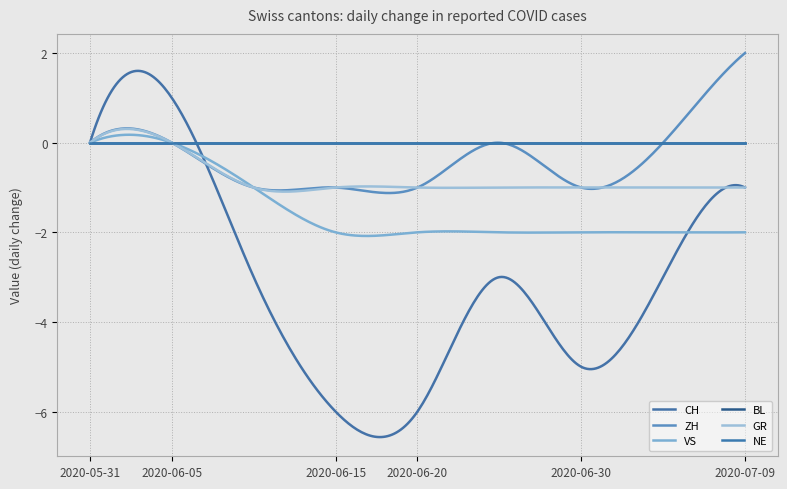

At which category is the sum across all series the highest?

2020-06-05